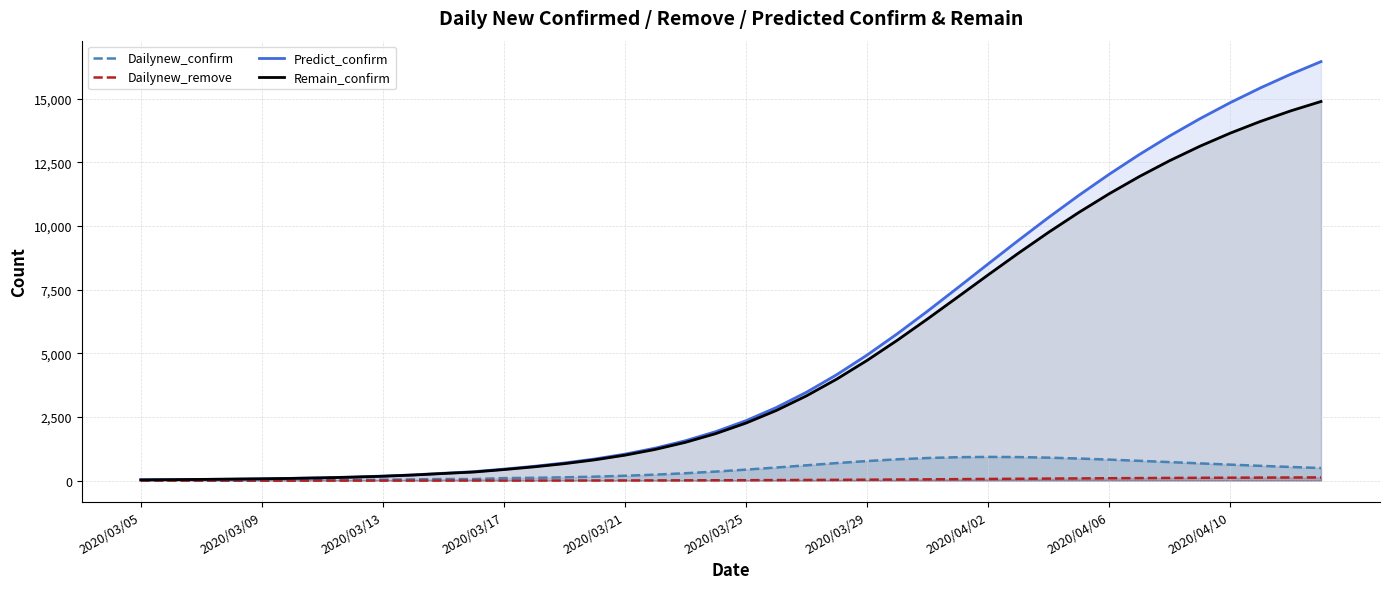

Which series has the widest spread of values?

Predict_confirm